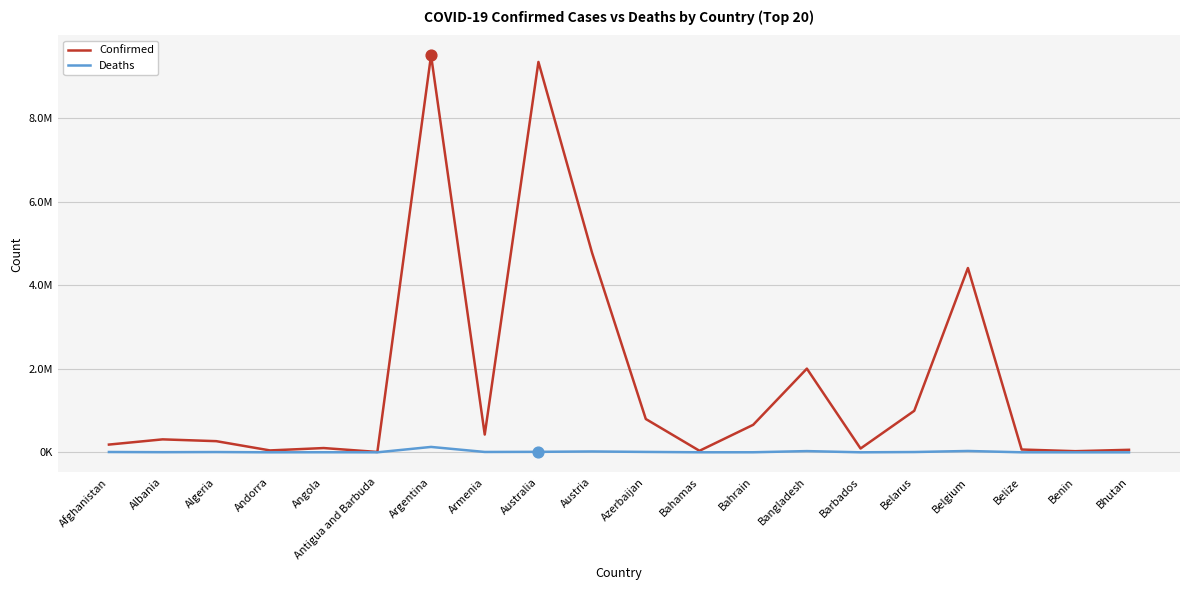

Is this an area chart (filled region under the line)?

No